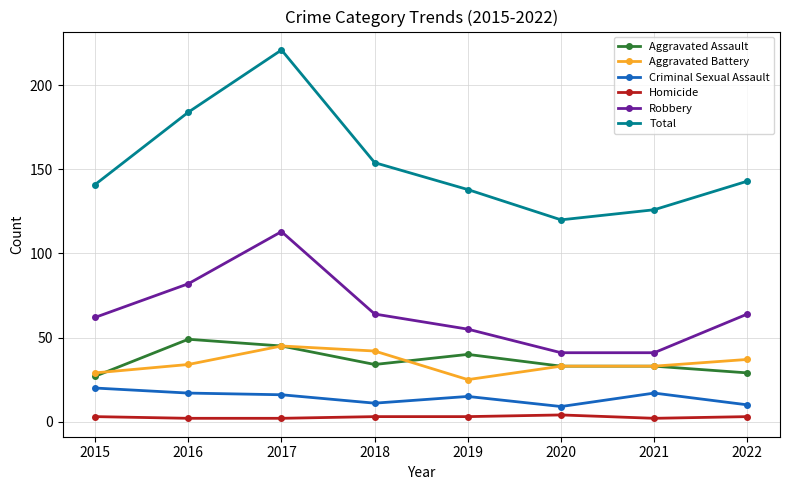

What value does the Criminal Sexual Assault series have at 2019, to the nearest 5?

15